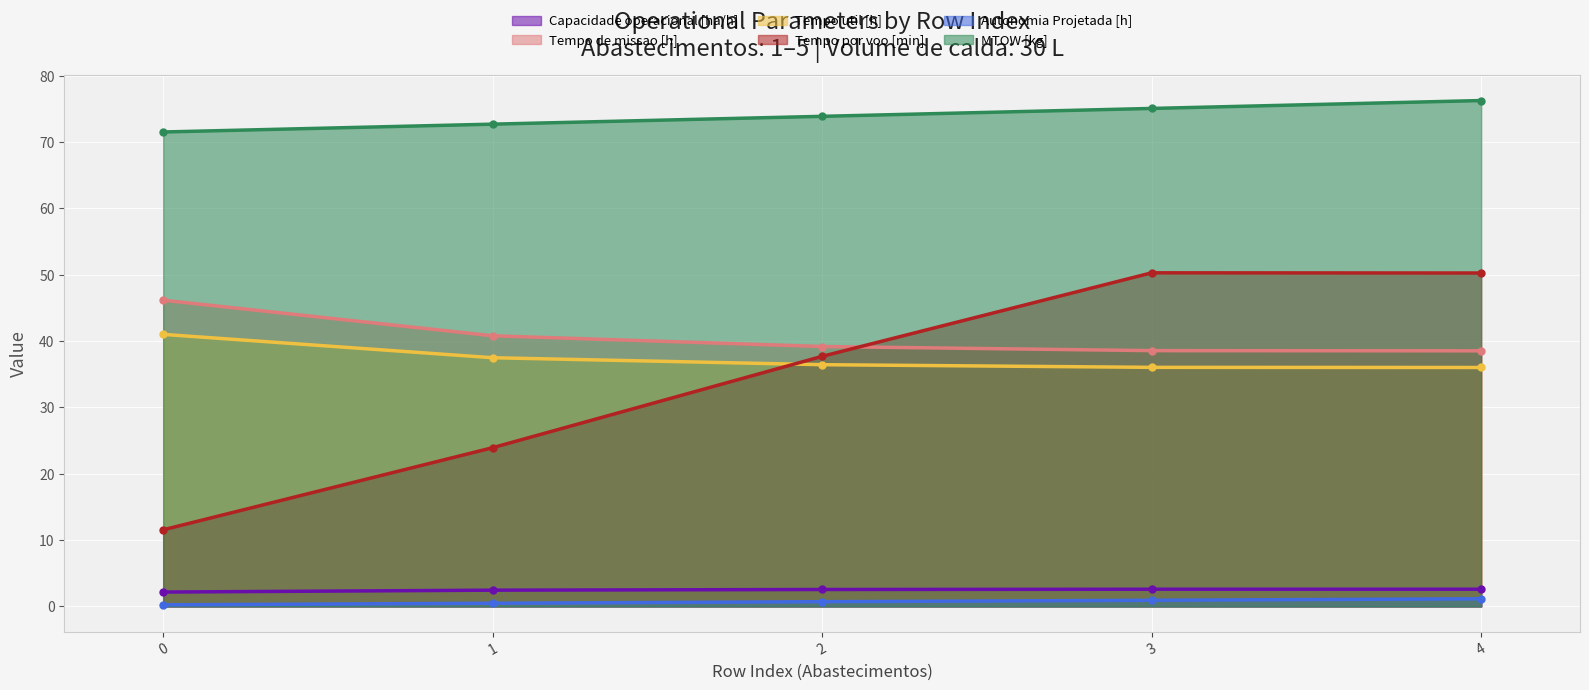

What is the greatest value displayed?

76.3